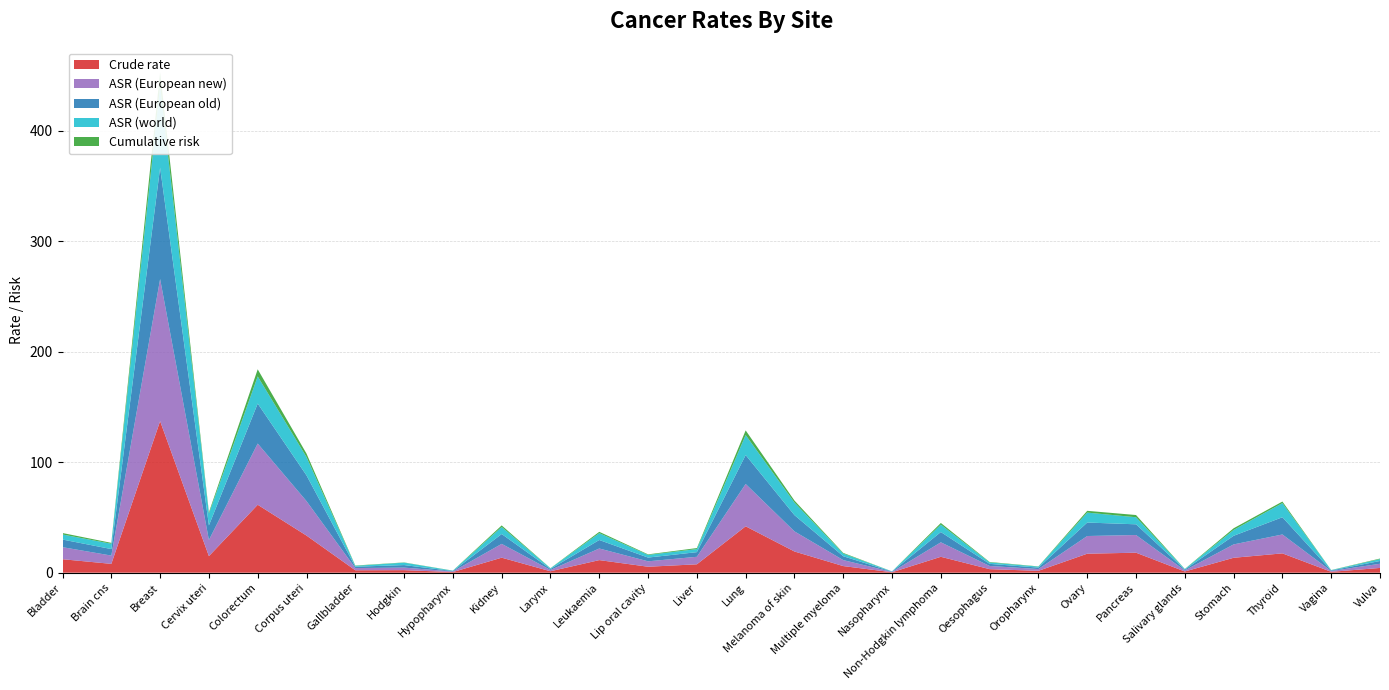

Reading right to left, transcribe all the data shown in this chart.

Crude rate: 4.3	0.8	17.5	13.5	1.1	18.1	17.2	1.7	3.2	14.4	0.4	6.0	19.2	42.0	7.6	5.4	11.4	1.3	13.6	0.6	2.3	2.2	33.6	61.5	15.0	137.2	8.0	12.2
ASR (European new): 3.8	0.7	17.1	12.1	1.0	16.0	16.0	1.6	2.9	13.1	0.3	5.4	18.2	38.3	6.8	4.9	10.5	1.2	12.5	0.5	2.3	2.0	31.2	55.4	14.6	128.6	7.5	10.9
ASR (European old): 2.5	0.5	15.6	7.8	0.7	9.7	12.2	1.3	1.9	9.3	0.3	3.5	14.7	26.2	4.2	3.4	7.7	0.9	8.9	0.4	2.3	1.2	23.3	36.2	13.2	100.8	5.9	6.9
ASR (world): 1.7	0.3	12.8	5.3	0.5	6.4	9.0	0.9	1.3	6.7	0.2	2.4	11.4	18.1	2.8	2.4	6.2	0.6	6.4	0.3	2.2	0.8	16.6	24.6	10.7	74.3	4.8	4.6
Cumulative risk: 0.5	0.1	1.4	1.5	0.1	2.0	1.6	0.2	0.4	1.5	0.0	0.6	1.8	4.2	0.9	0.5	1.2	0.1	1.4	0.1	0.2	0.3	3.1	6.4	1.2	11.9	0.8	1.3